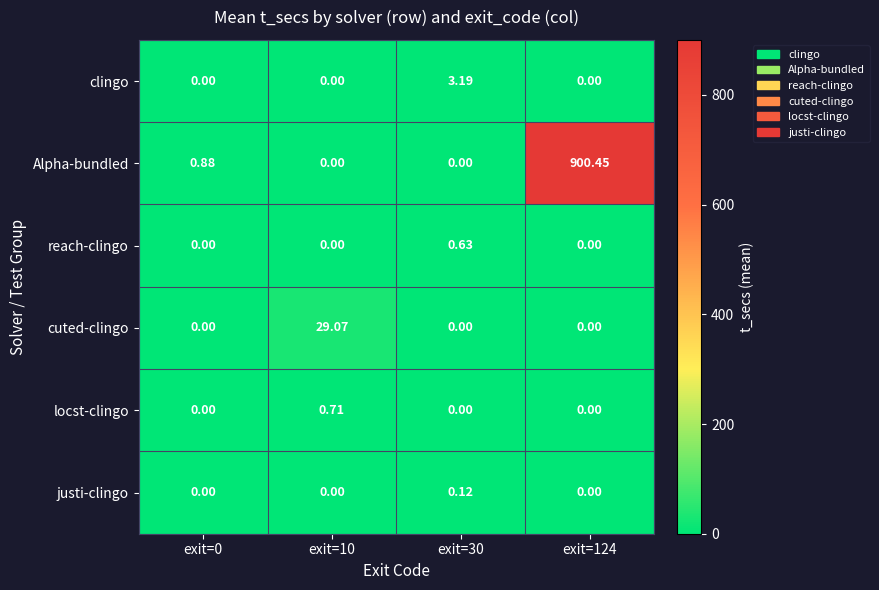

Is the value of Alpha-bundled at exit=0 greater than the value of reach-clingo at exit=124?

Yes